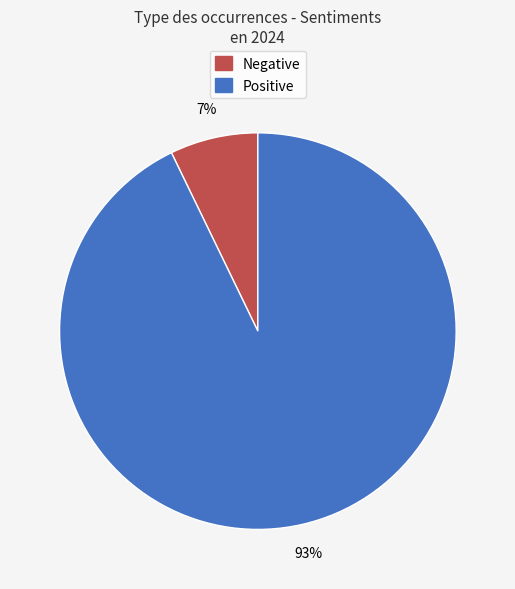

True or false: Positive accounts for 93% of the total.

True